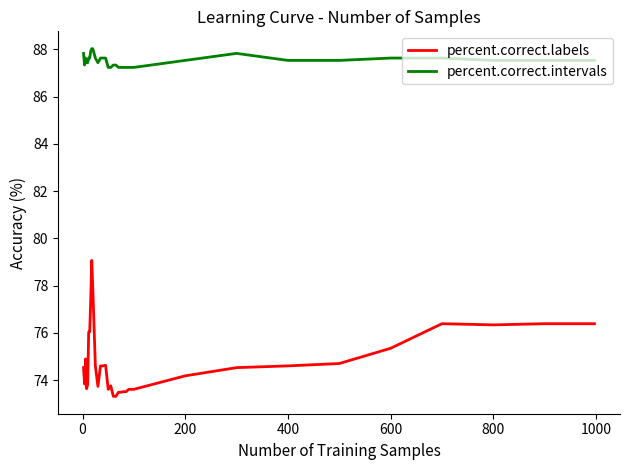

Which series has the largest total across all categories?

percent.correct.intervals